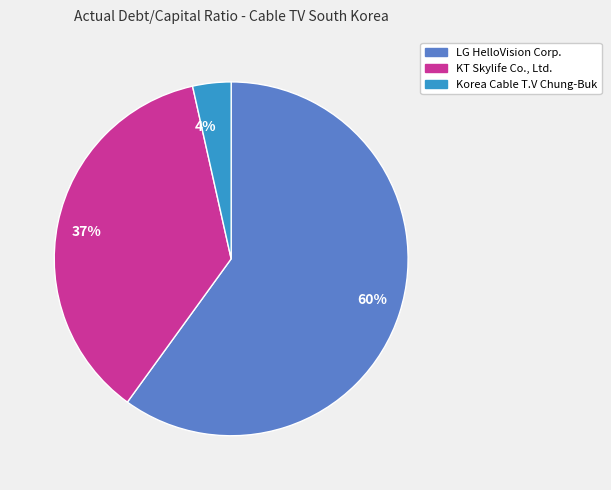

Is there a majority slice in this chart?

Yes